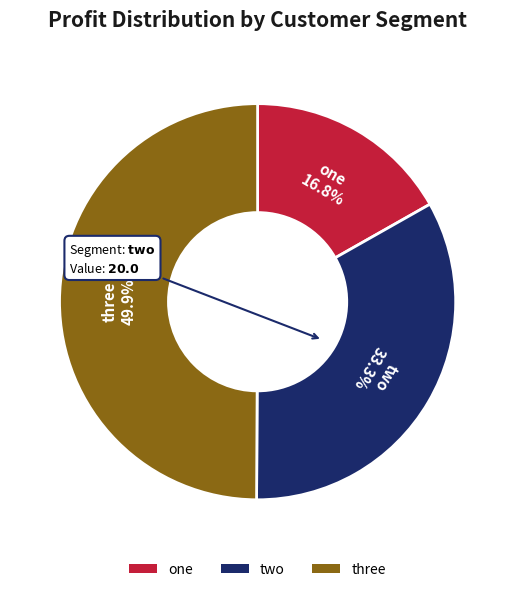

How many segments does this pie chart have?

3